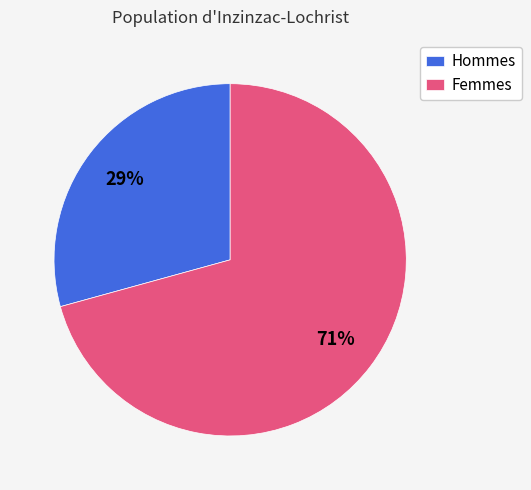

Combined, do Femmes and Hommes account for over 50%?

Yes